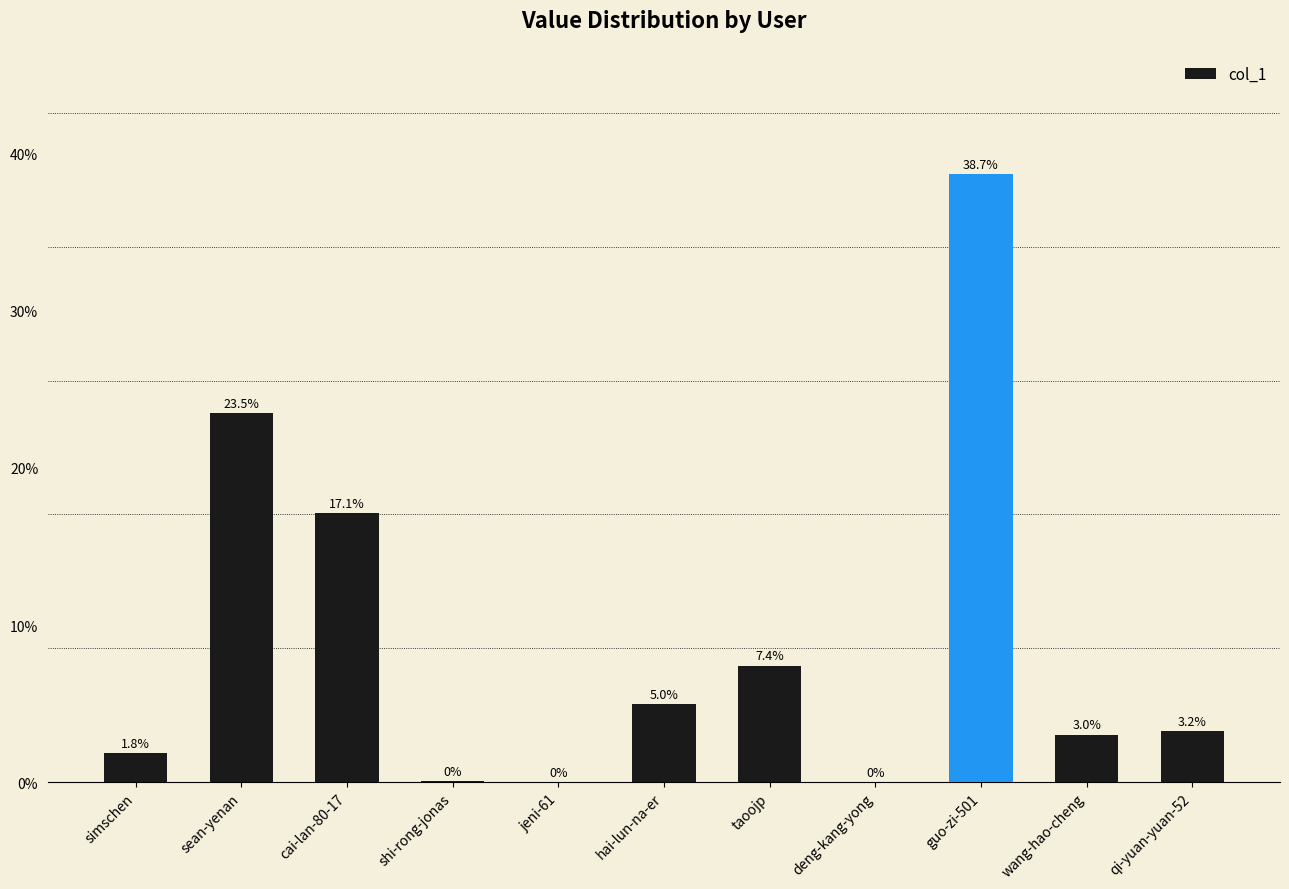

Where is the data nearest to the value 0?

jeni-61